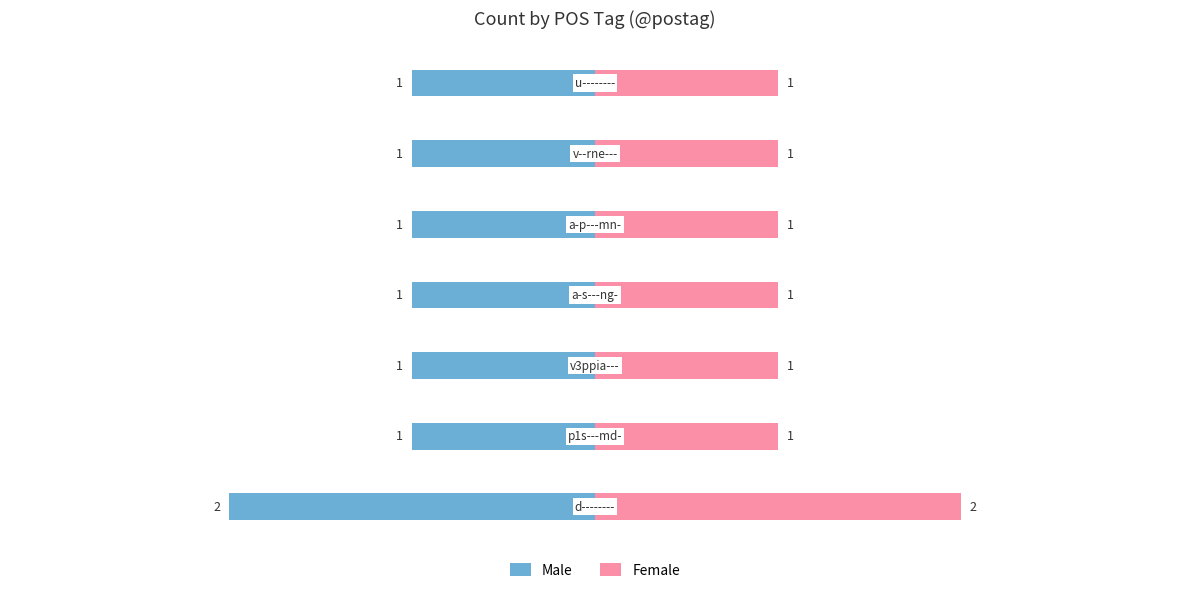

How many bars are there in total?

14